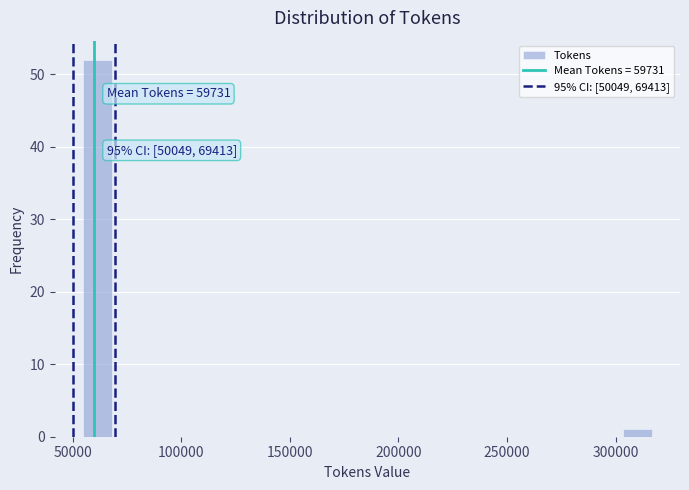

Read against the x-axis, roughly where is the centre of the tallest bar?

60000